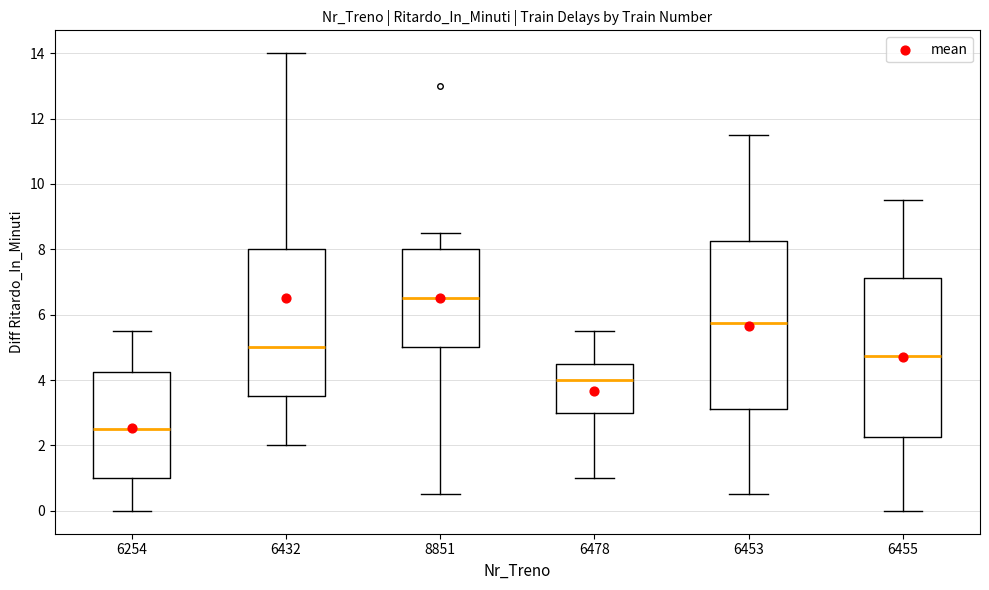

Reading left to right, read every box against the y-axis: the position of its median line, the range the box covers, and the ends of its whiskers. The values are not printed on the chart, so give them approximately, as read against the axis.

6254: median 2.6, box 1.0 to 4.2, whiskers 0.0 to 5.6
6432: median 5.0, box 3.6 to 8.0, whiskers 2.0 to 14.0
8851: median 6.6, box 5.0 to 8.0, whiskers 0.6 to 8.6
6478: median 4.0, box 3.0 to 4.6, whiskers 1.0 to 5.6
6453: median 5.8, box 3.2 to 8.2, whiskers 0.6 to 11.6
6455: median 4.8, box 2.2 to 7.2, whiskers 0.0 to 9.6